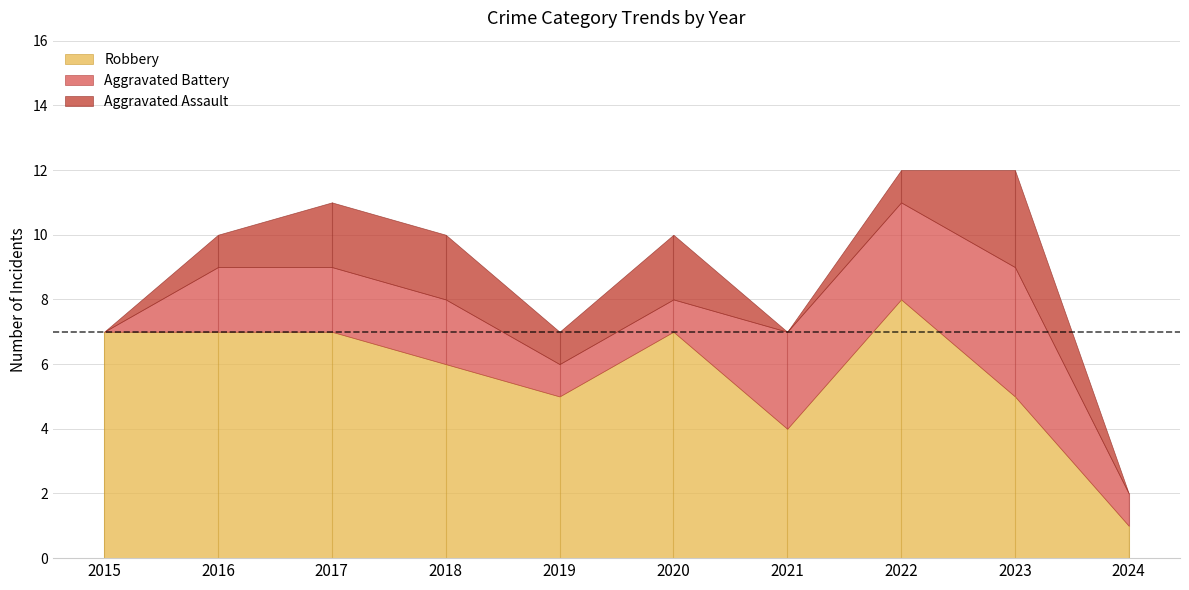

At which label is Robbery closest to 4?

2021